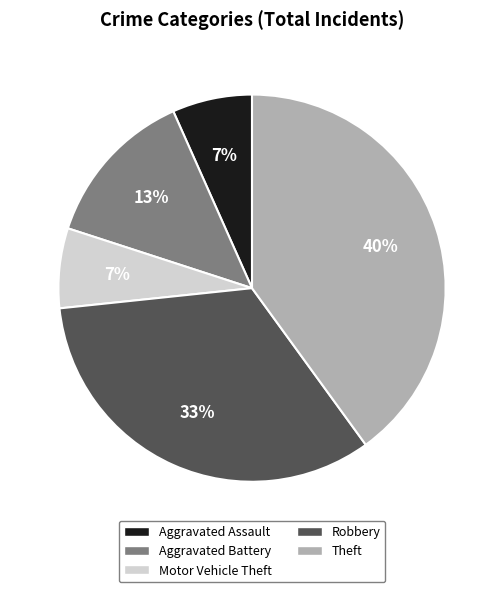

To the nearest percent, what is the difference between the largest and smallest slice percentages?

33%